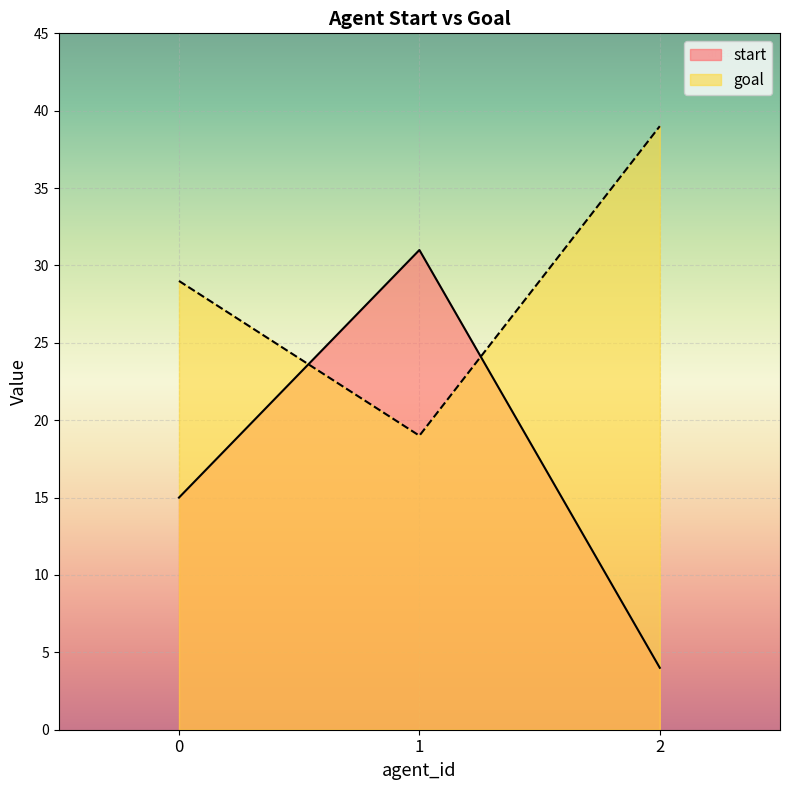

What is the average value of the start series?

17